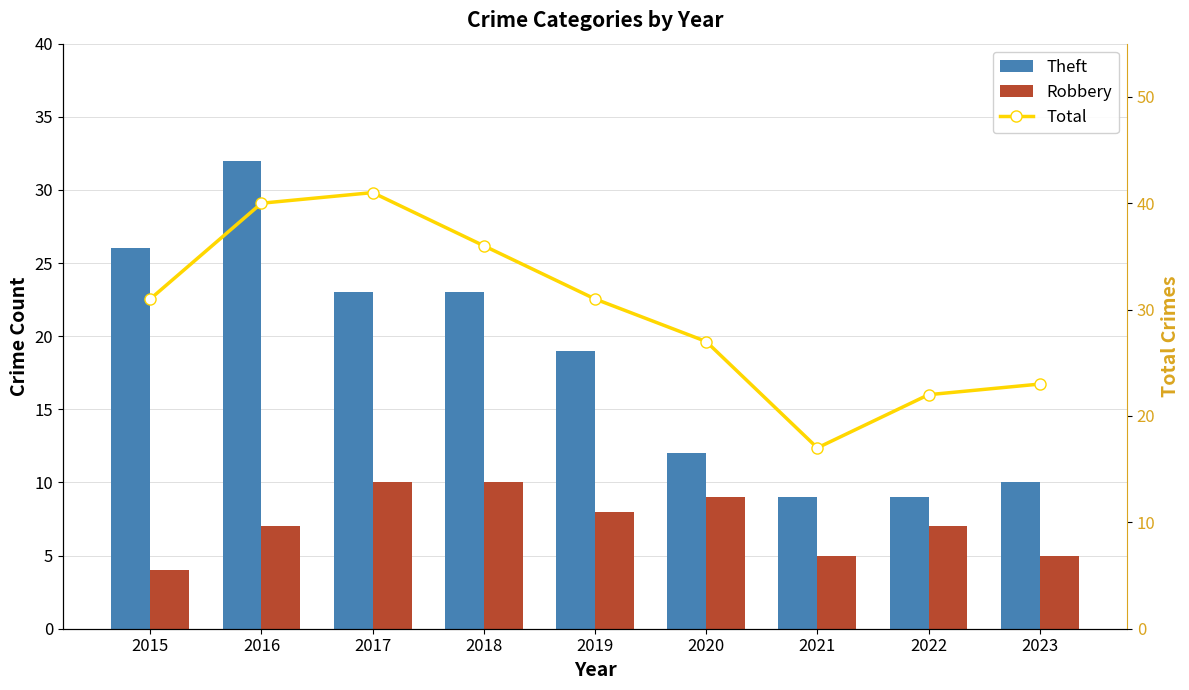

True or false: Theft has a value of 6 at 2015.

False